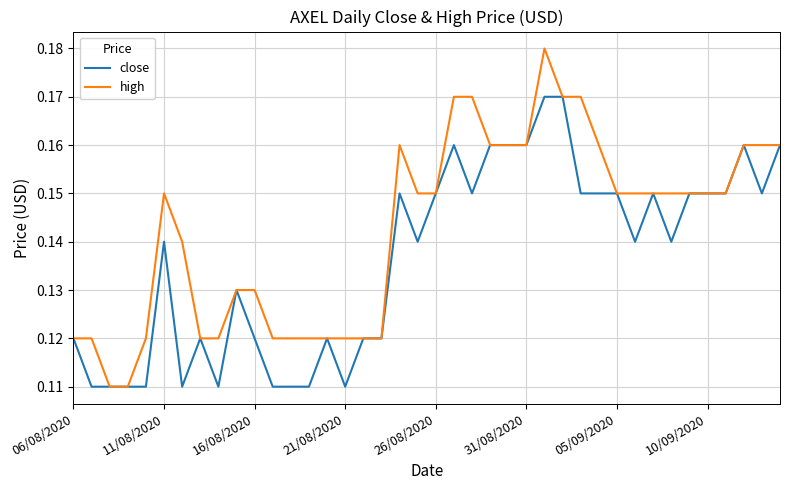

Which series has the largest range (max minus min)?

high